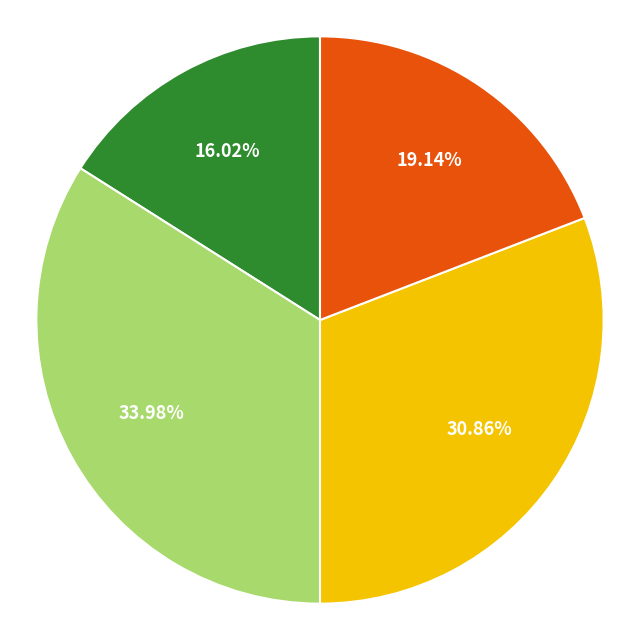

Does any single category account for the majority?

No